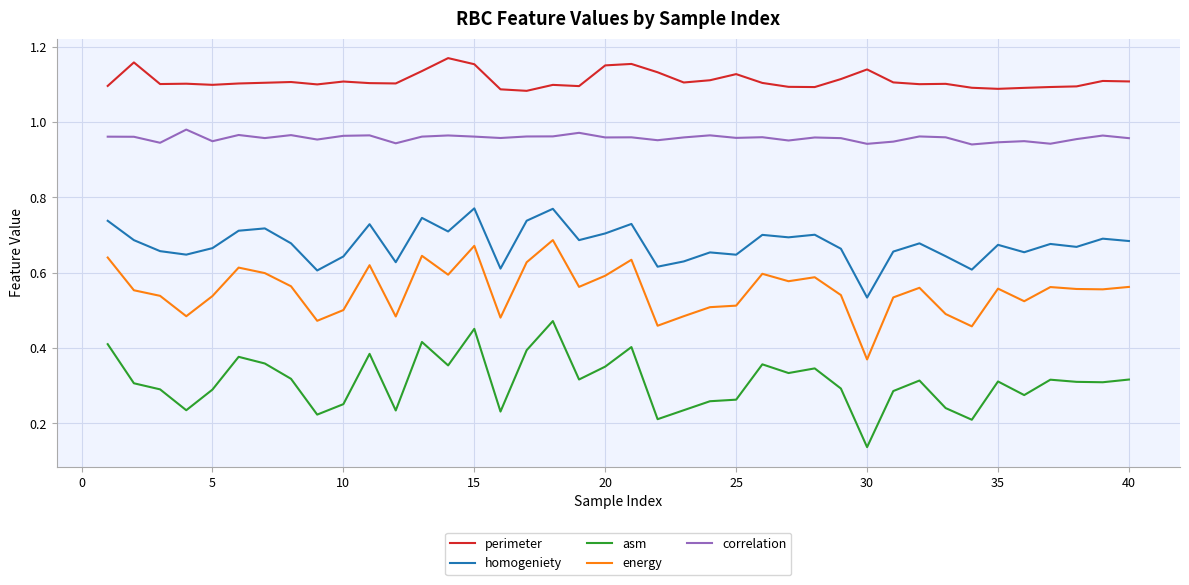

Count the number of categories in the chart.

40